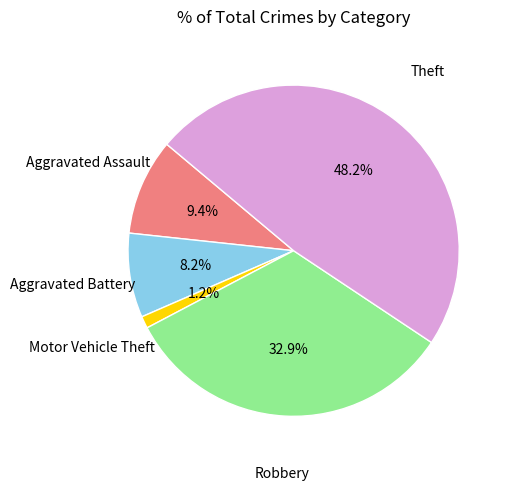

To the nearest percent, what is the difference between the largest and smallest slice percentages?

47%